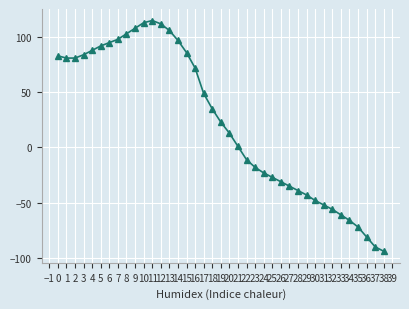

What value does the data have at 16, to the nearest 50?

50